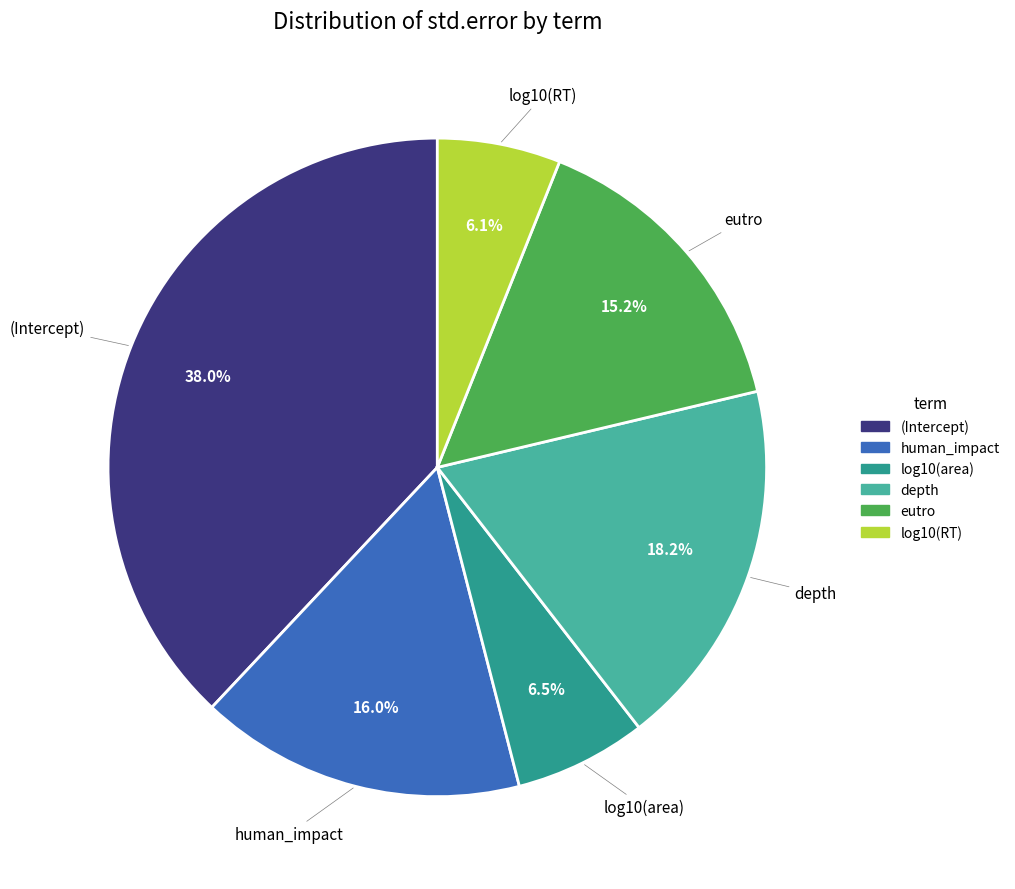

Which slice is the largest?

(Intercept)